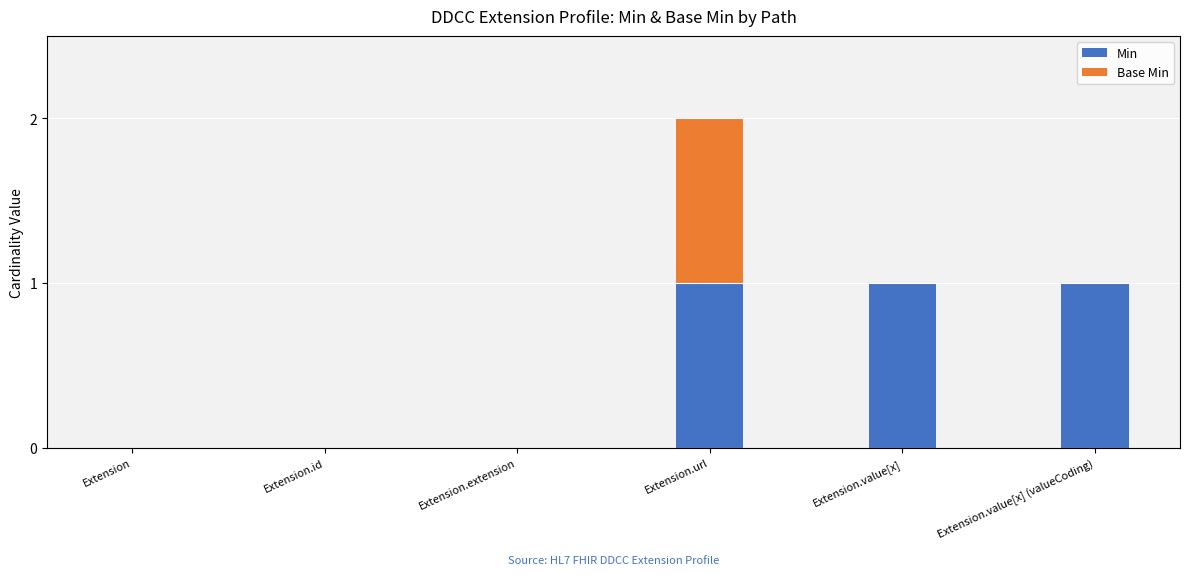

What is the sum of the Min values at Extension.url and Extension?

1